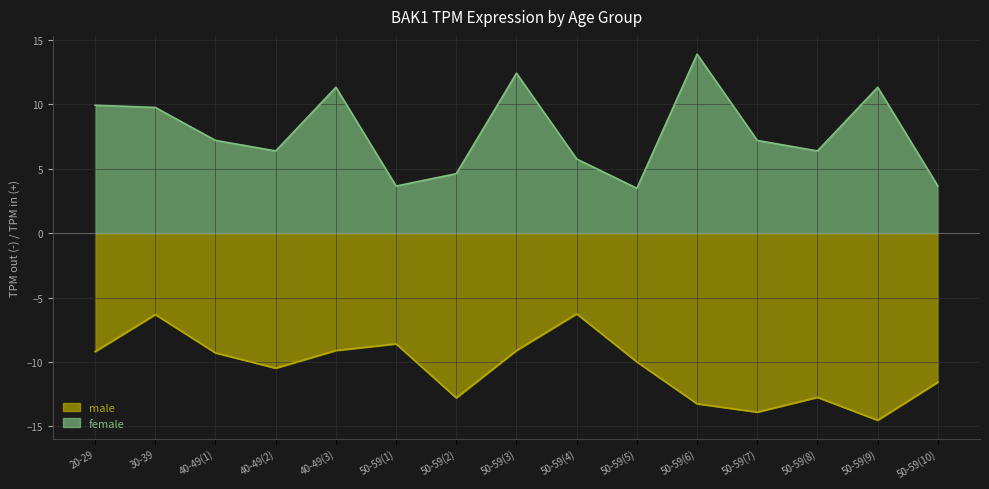

Which series has the largest total across all categories?

female